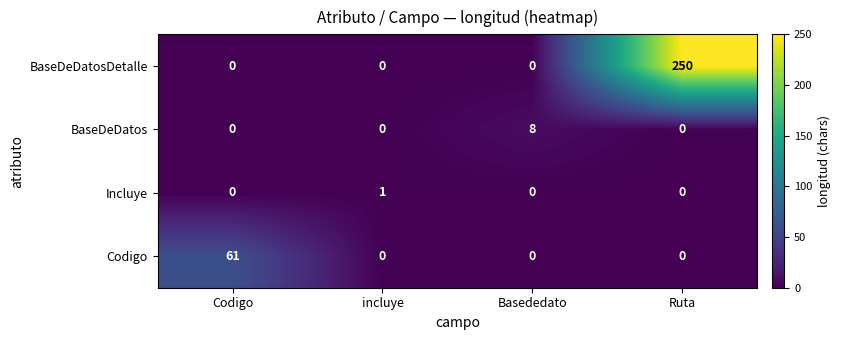

How many categories are shown in the chart?

4